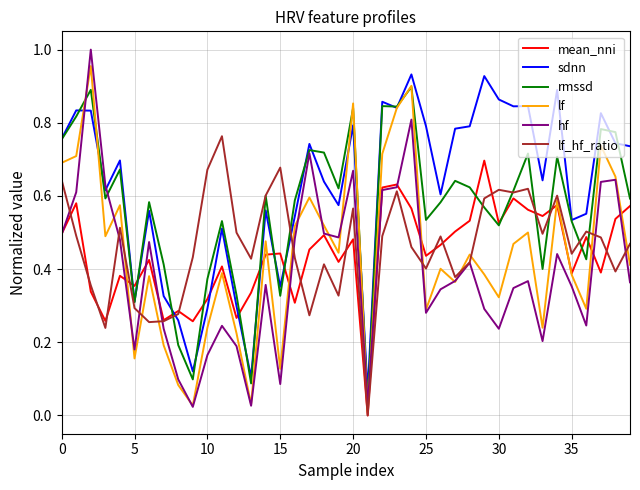

Which series ends up on top after the final intersection of sdnn and hf?

sdnn